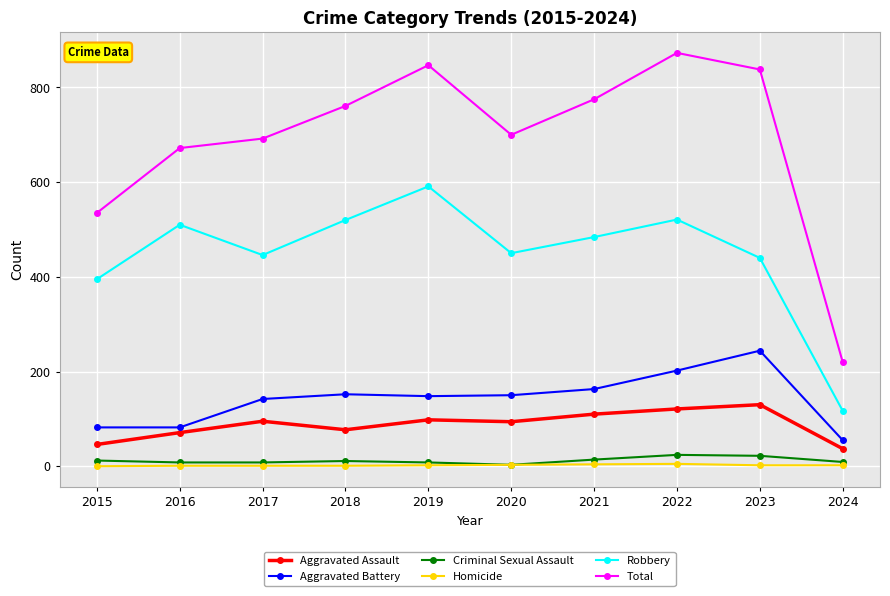

What is the maximum value shown in the chart?

873